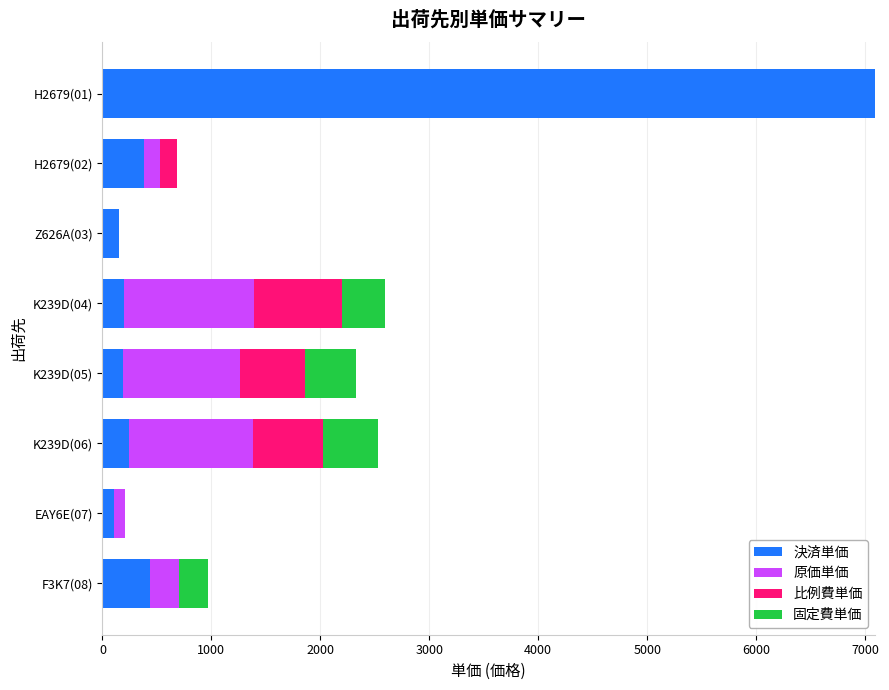

At which label does 決済単価 reach its peak?

H2679(01)